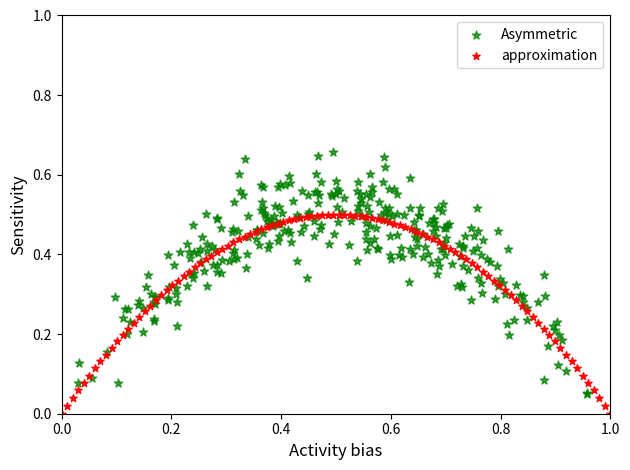

Which series has the widest spread of Y values?

Asymmetric